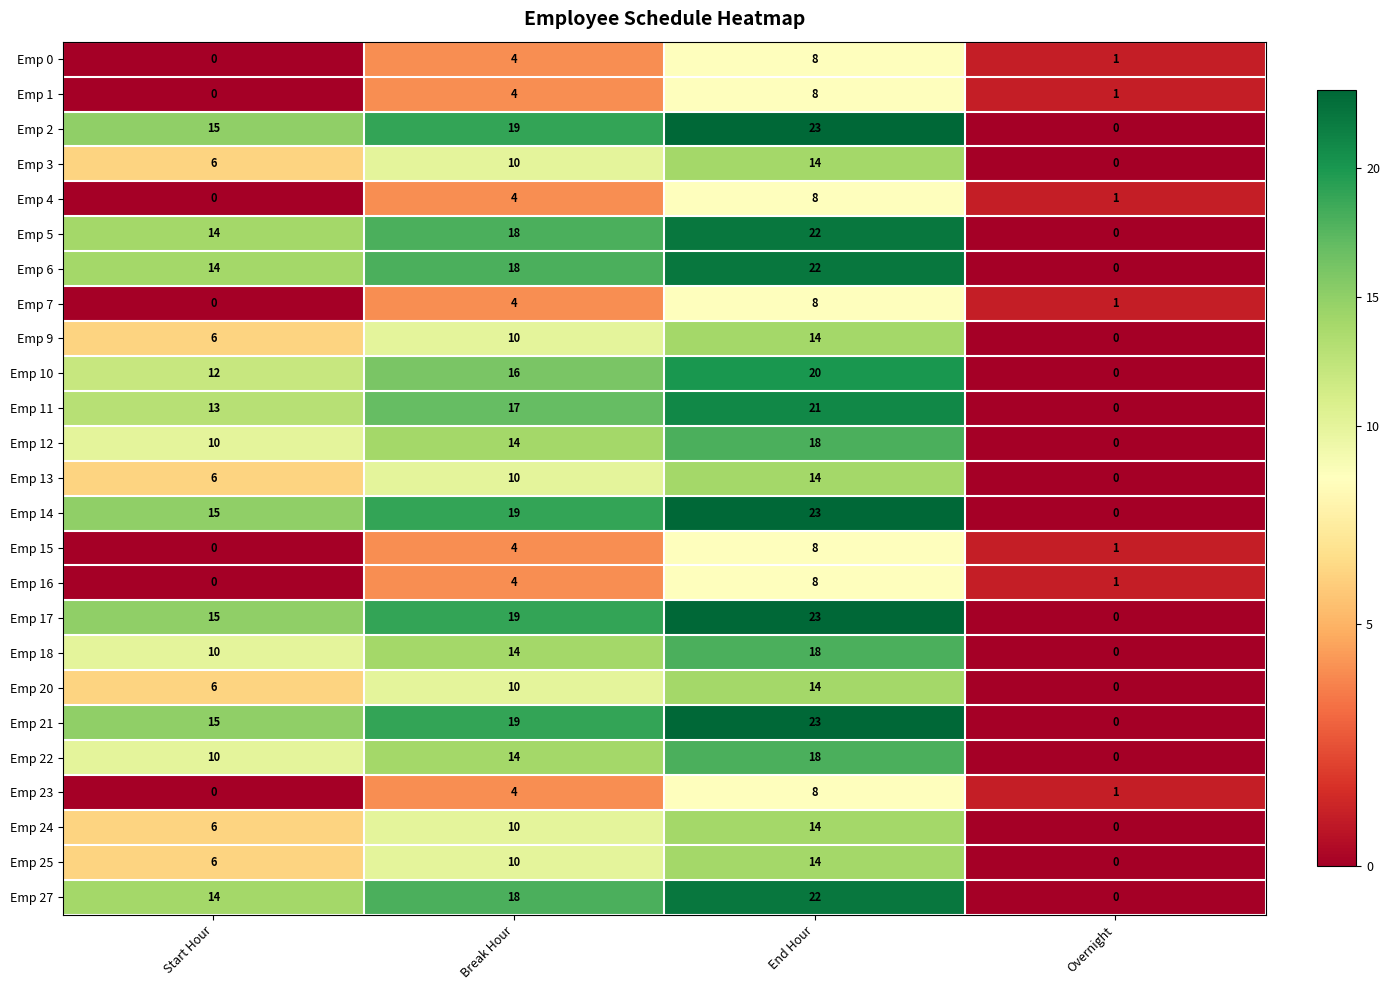

Rank the categories by Emp 6 value from highest to lowest.

End Hour, Break Hour, Start Hour, Overnight